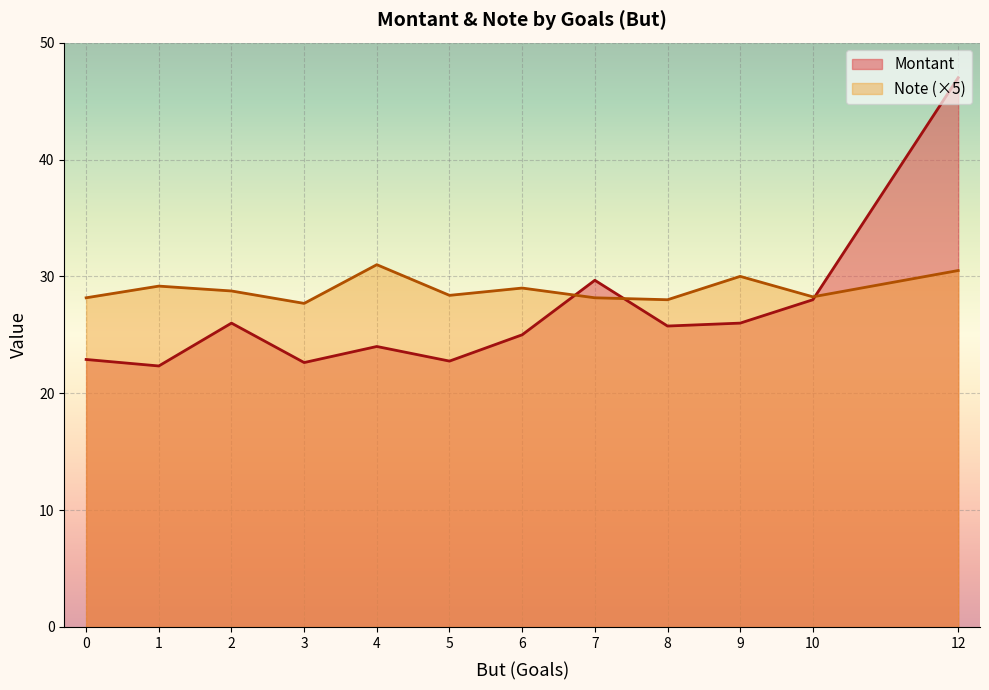

The value of Note (×5) at 6 is 13.3. True or false?

False